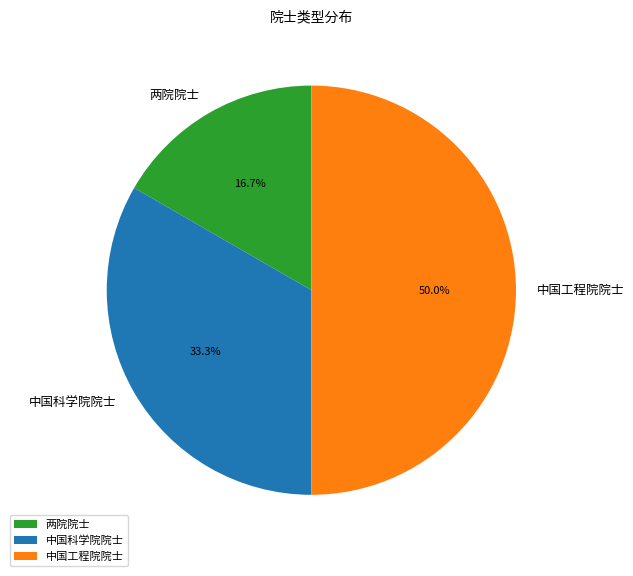

Does 中国科学院院士 account for over 50% of the chart?

No